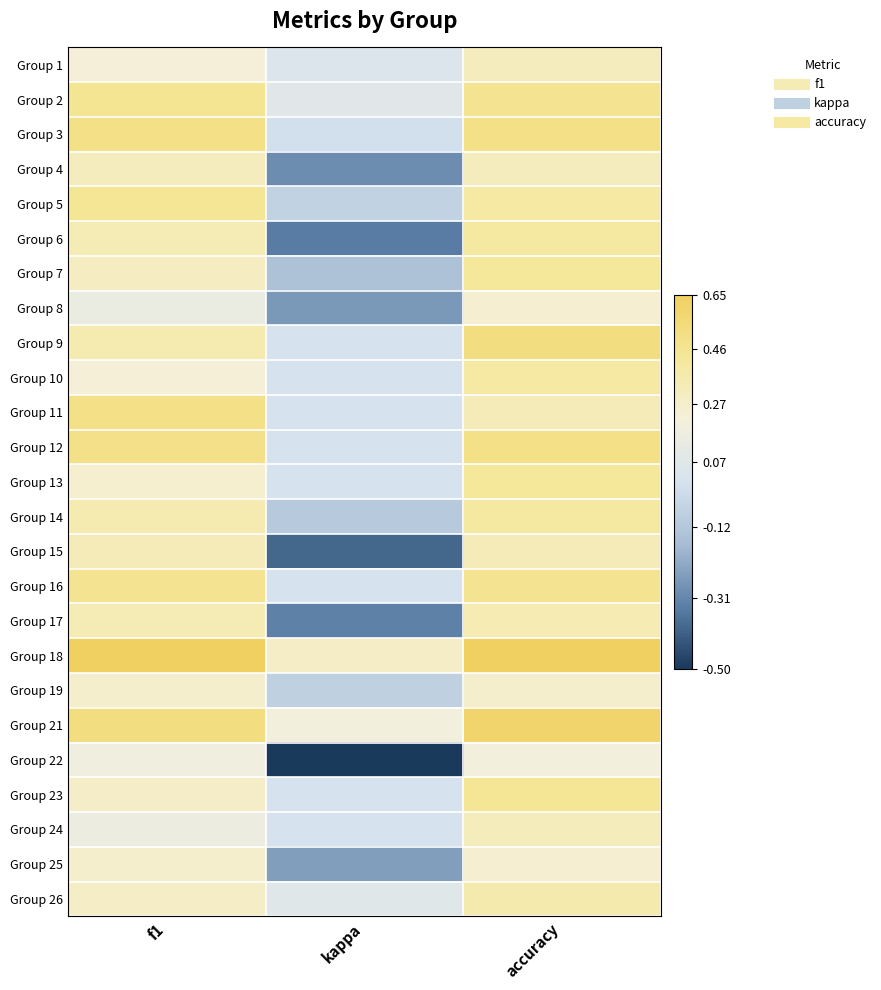

Which label corresponds to the smallest value in the chart?

kappa